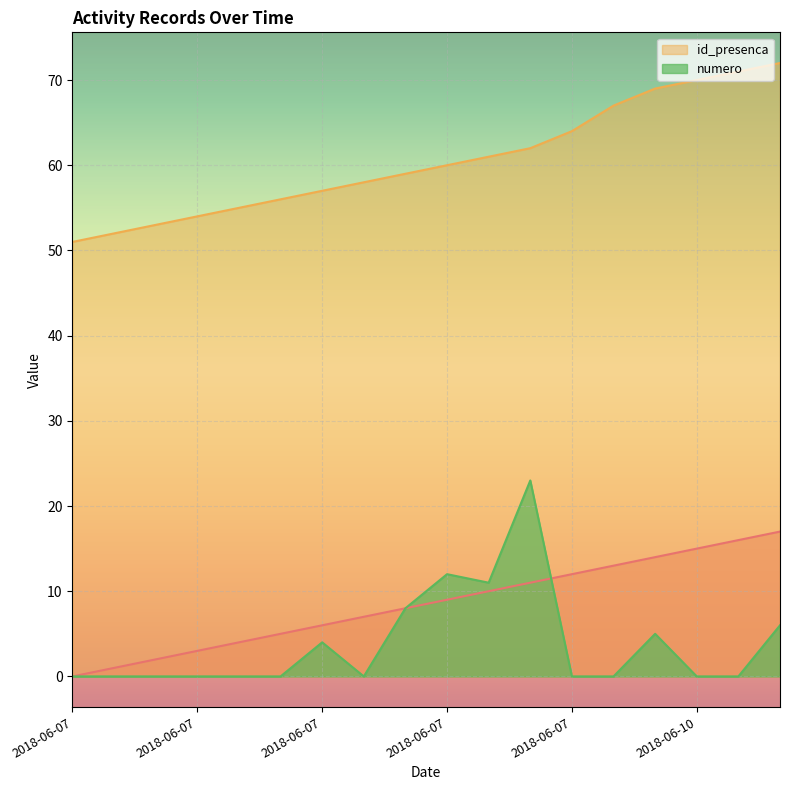

True or false: id_presenca and _NúmLinha cross at least once.

False